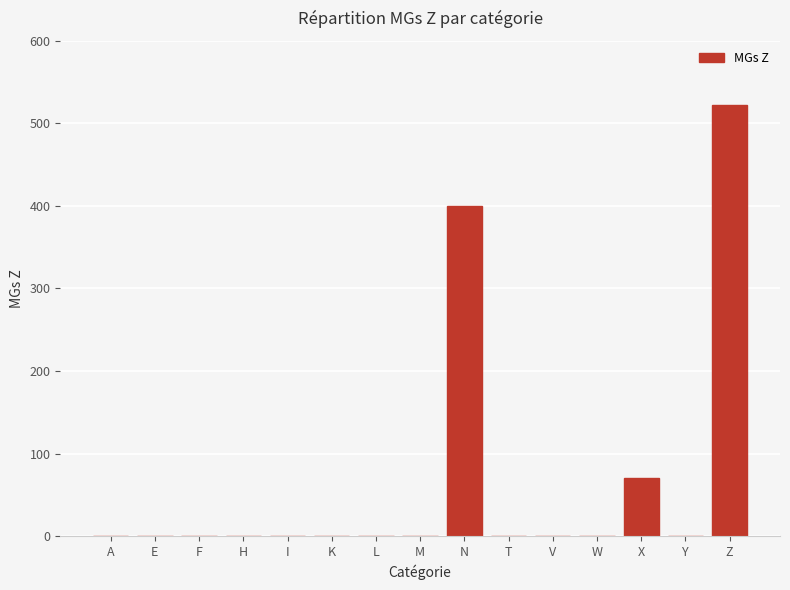

Count the number of values greater than 0.

3